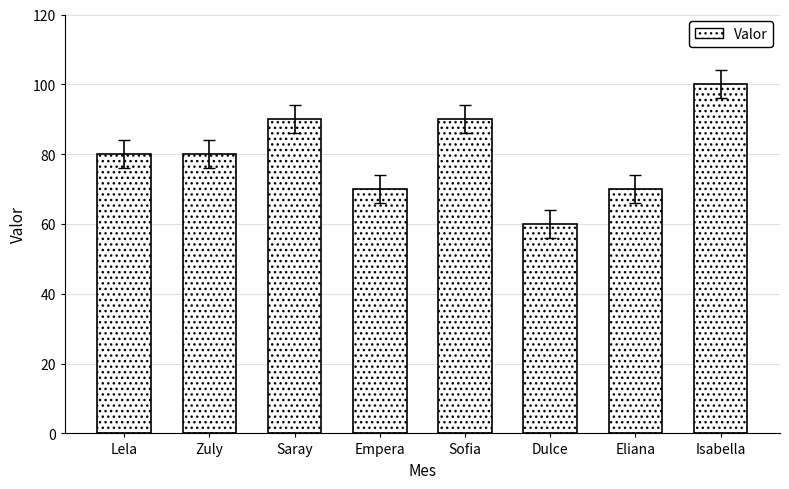

Reading left to right, list all the values displayed in this chart.

Lela=80	Zuly=80	Saray=90	Empera=70	Sofia=90	Dulce=60	Eliana=70	Isabella=100